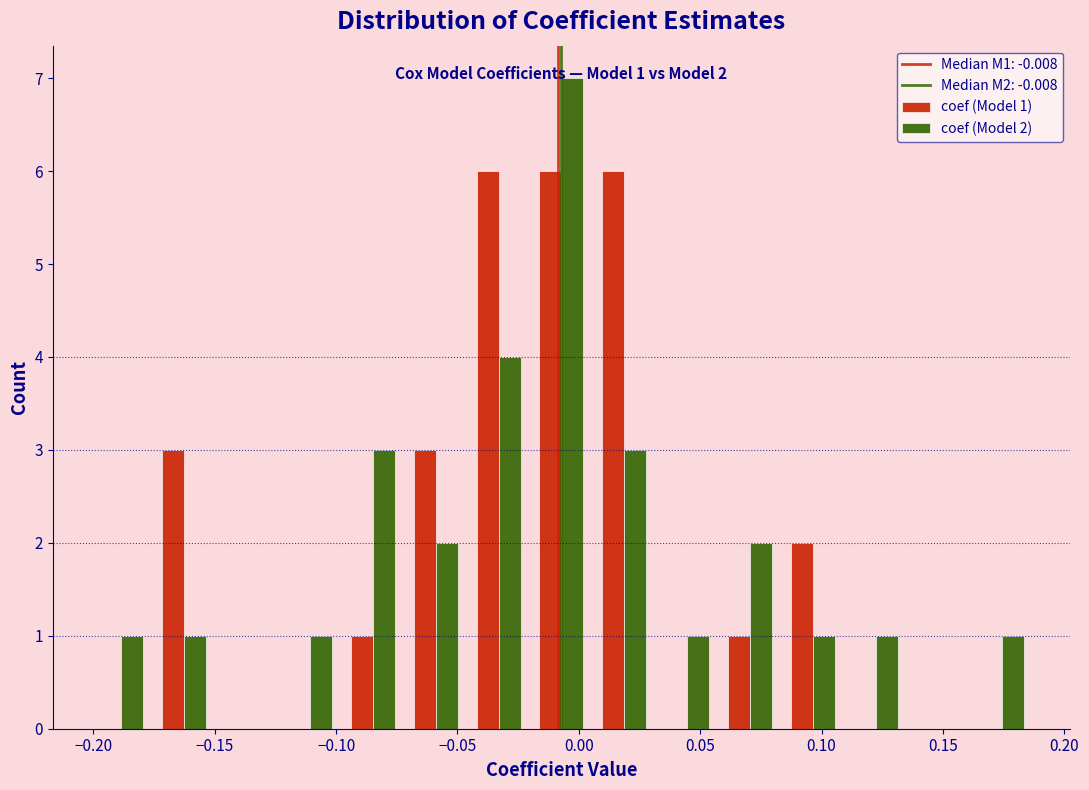

In the coef (Model 2) series, which range on the x-axis has the tallest bar?

-0.020 to 0.005